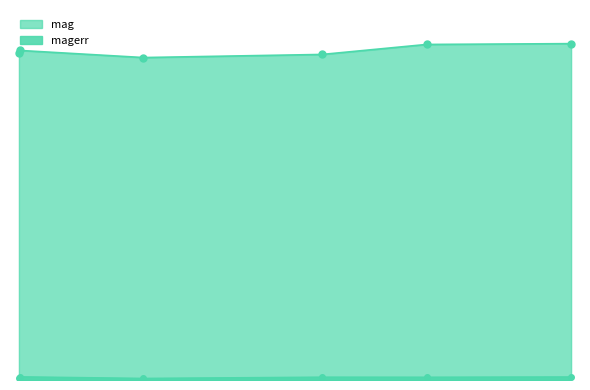

At which category does mag reach its first local valley?

58674.42203699984